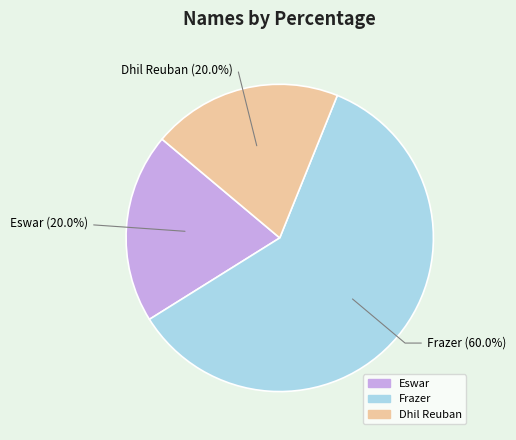

What is the ratio of the value at Eswar to the value at Frazer?

0.3